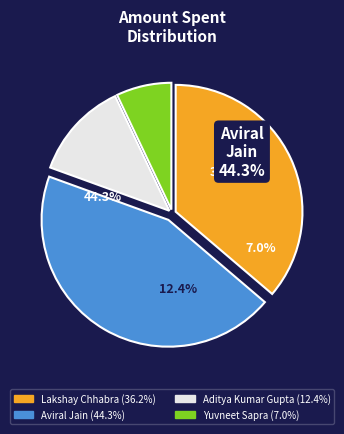

True or false: Yuvneet Sapra accounts for 7% of the total.

True